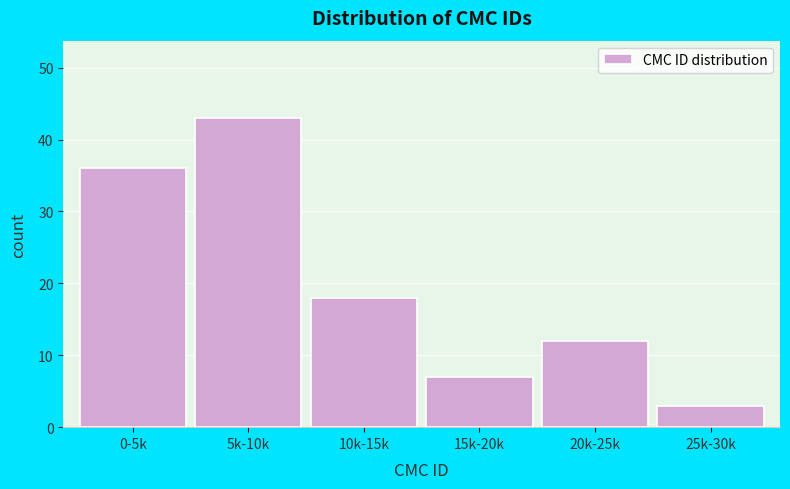

Reading right to left, what are all the values shown in this chart?

3	12	7	18	43	36